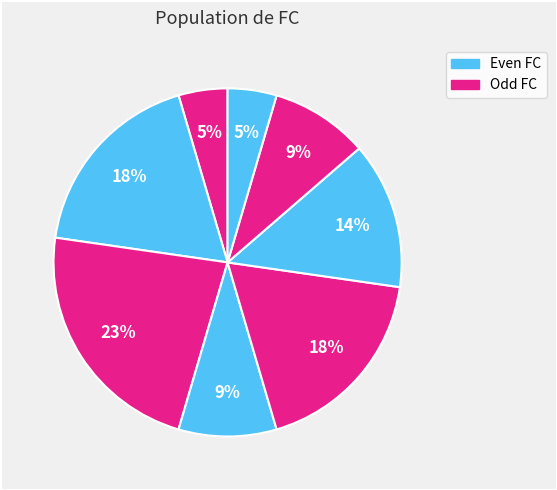

Count the number of slices in the pie.

8